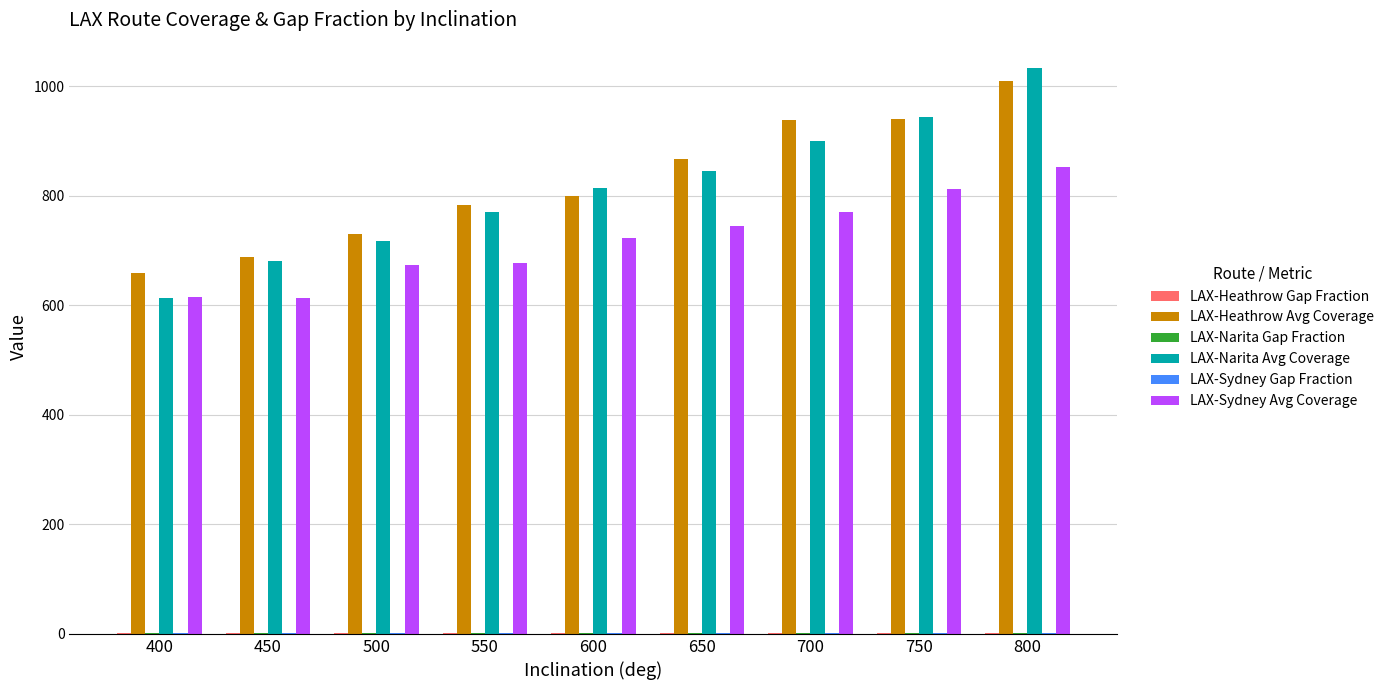

Is it true that LAX-Heathrow Avg Coverage equals 185.2 at 450?

False